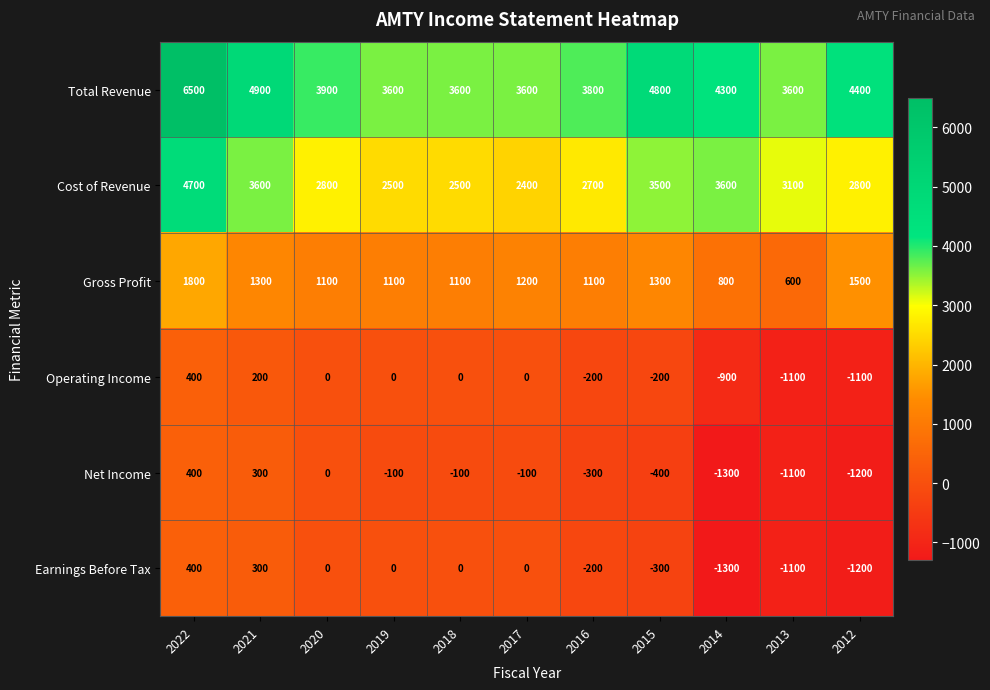

At which category does the chart reach its minimum across all series?

2014